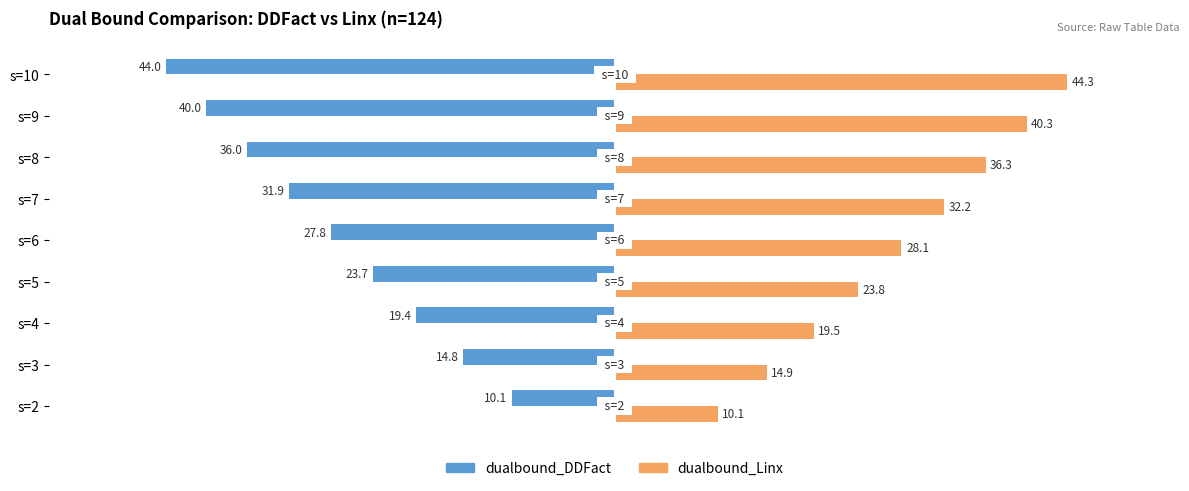

The value of dualbound_DDFact at s=6 is 16.7. True or false?

False